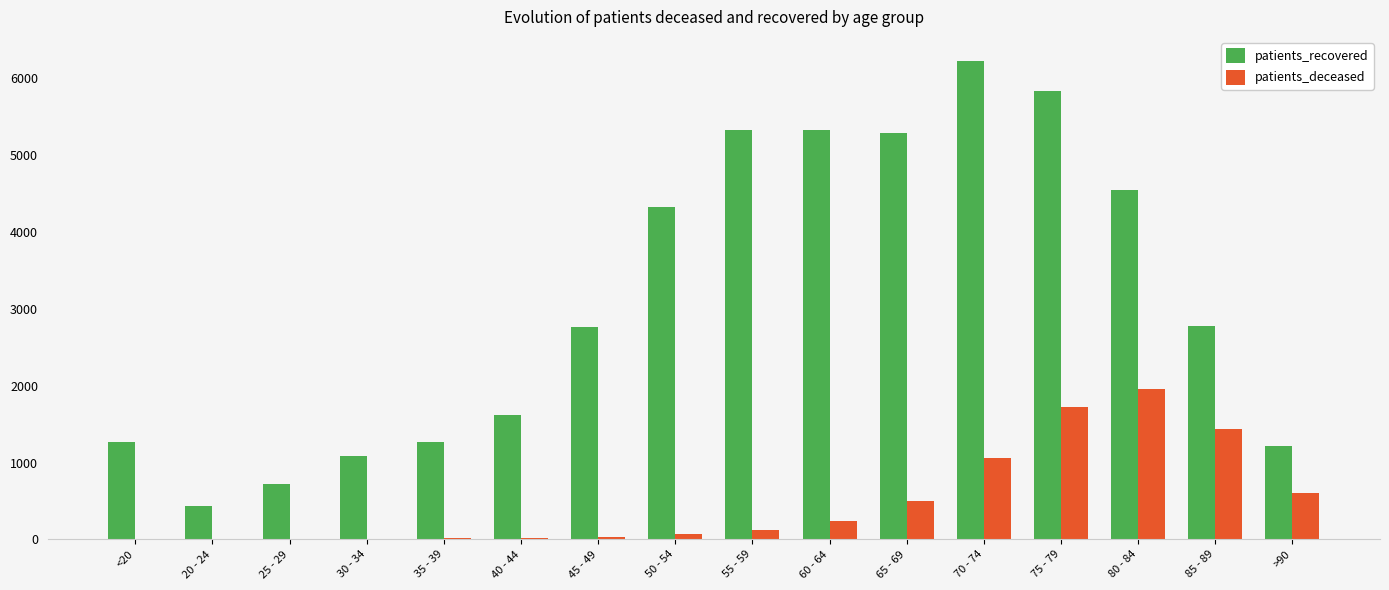

What is the total value across all series at 35 - 39?

1282